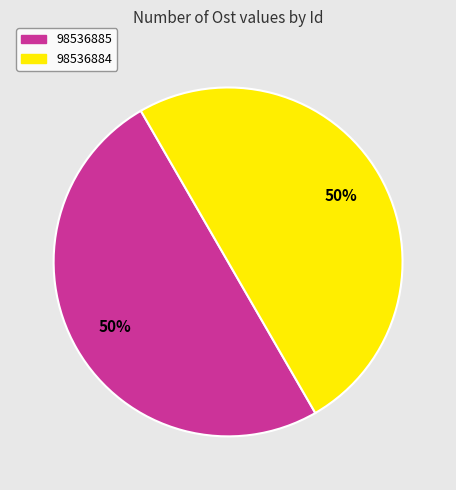

True or false: 98536885 accounts for 42% of the total.

False